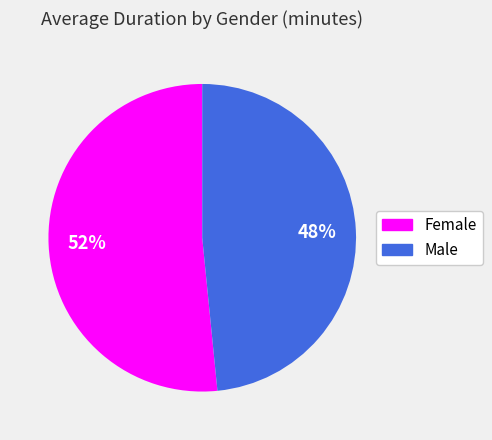

Count the number of slices in the pie.

2